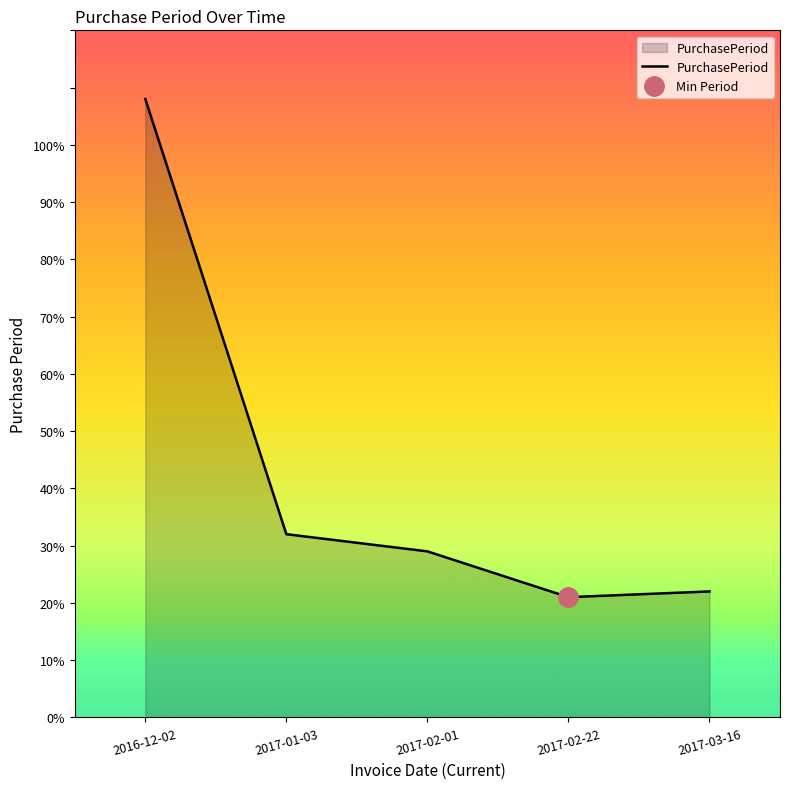

Does the chart display data point markers on the line(s)?

No